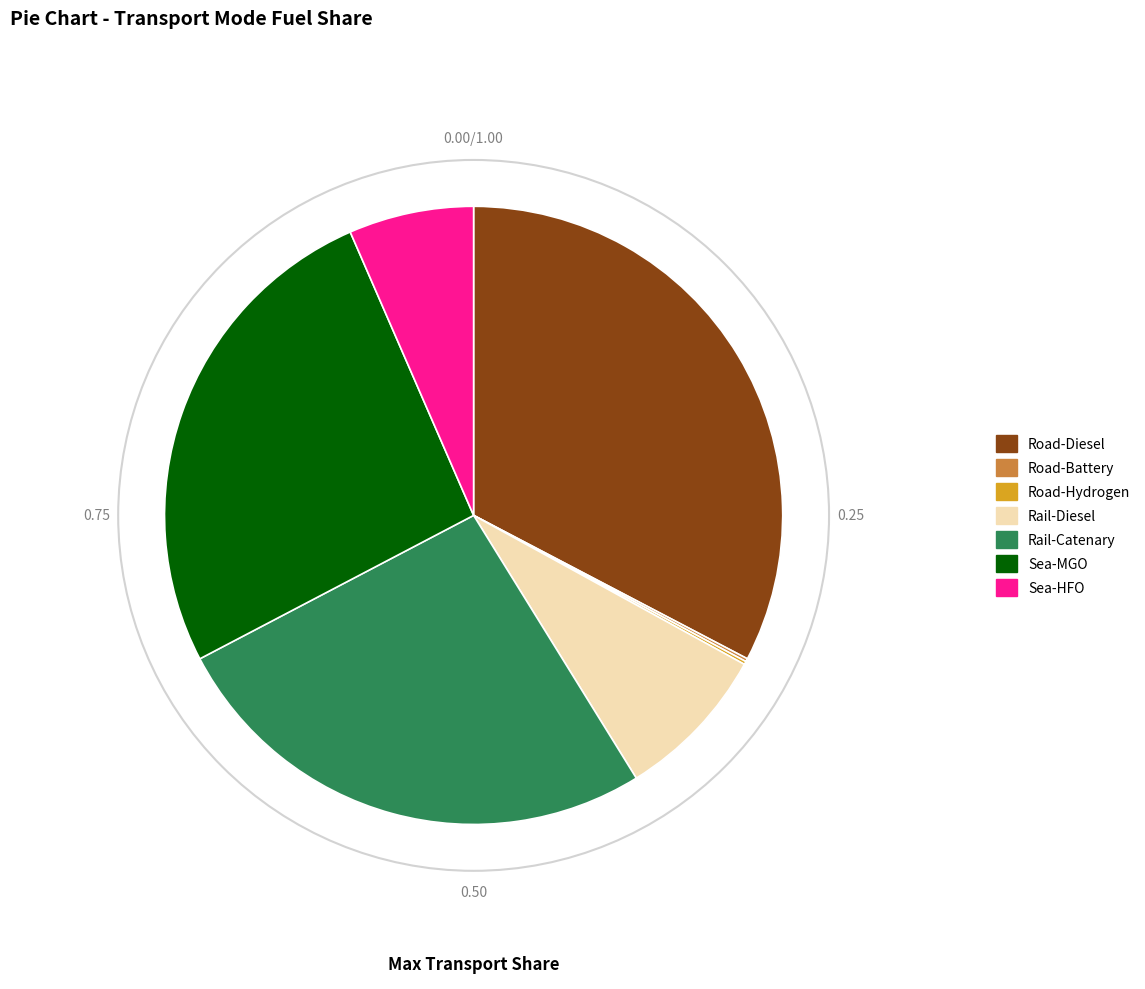

Is there any slice that represents more than half of the pie?

No